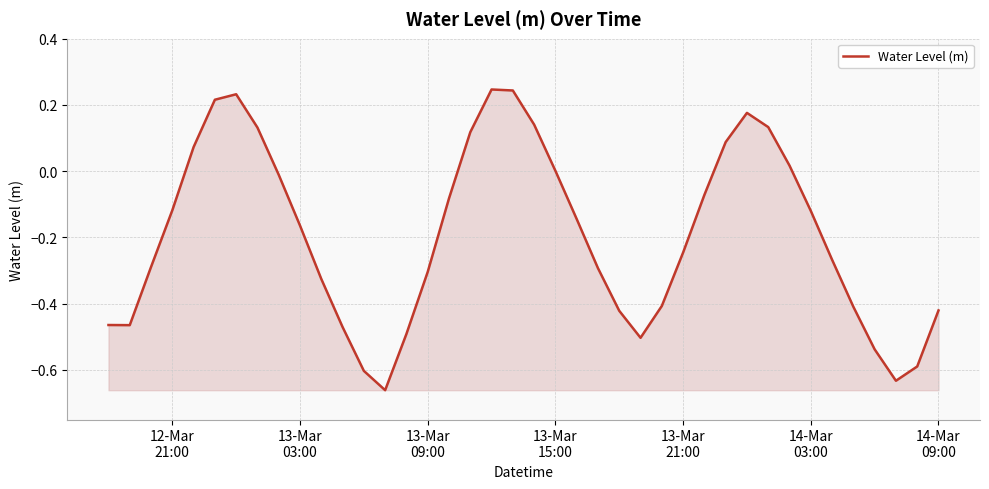

What is the difference between the maximum and minimum values?

0.9